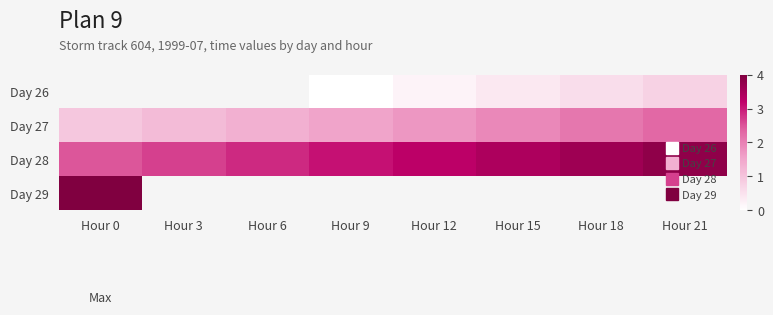

At which label does Day 26 first exceed 0?

Hour 12